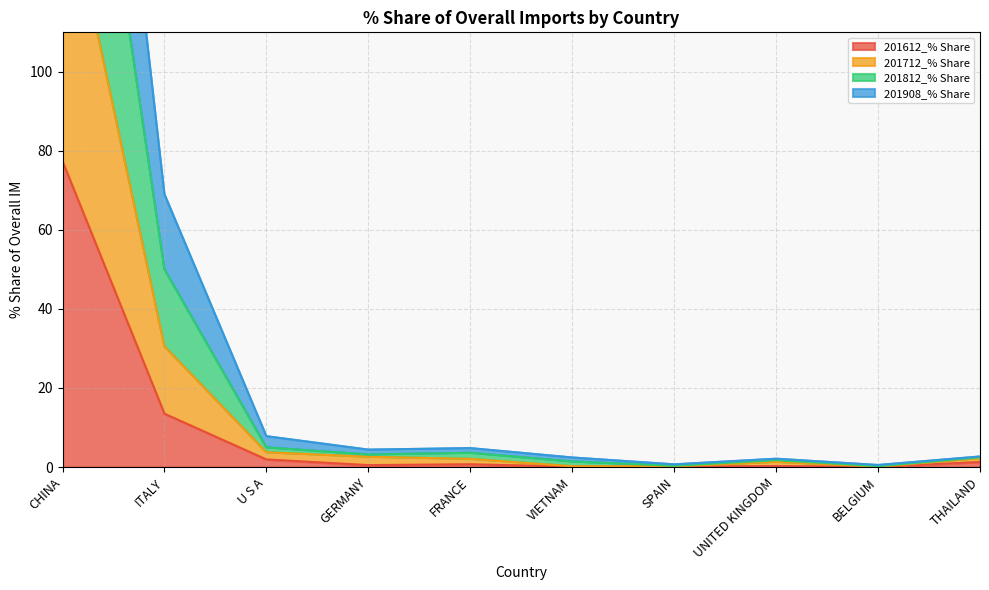

At which label is 201612_% Share closest to 38?

ITALY